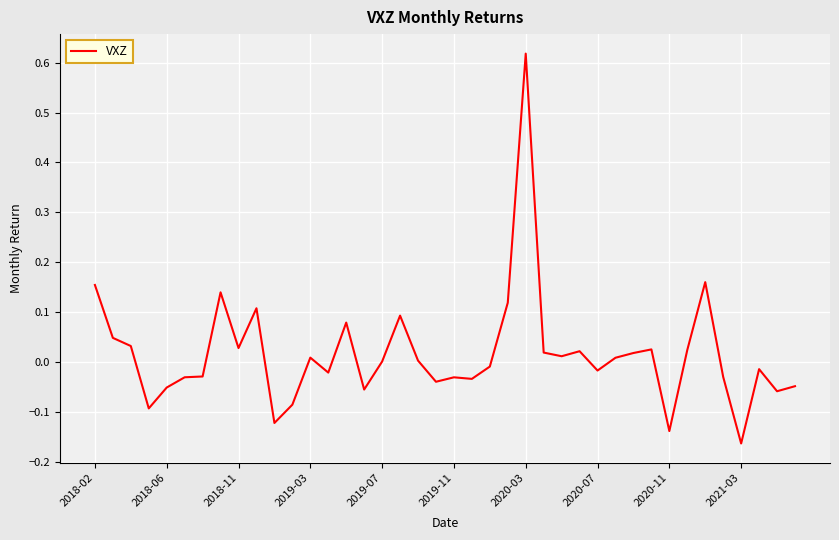

What is the difference between the maximum and minimum values?

0.8